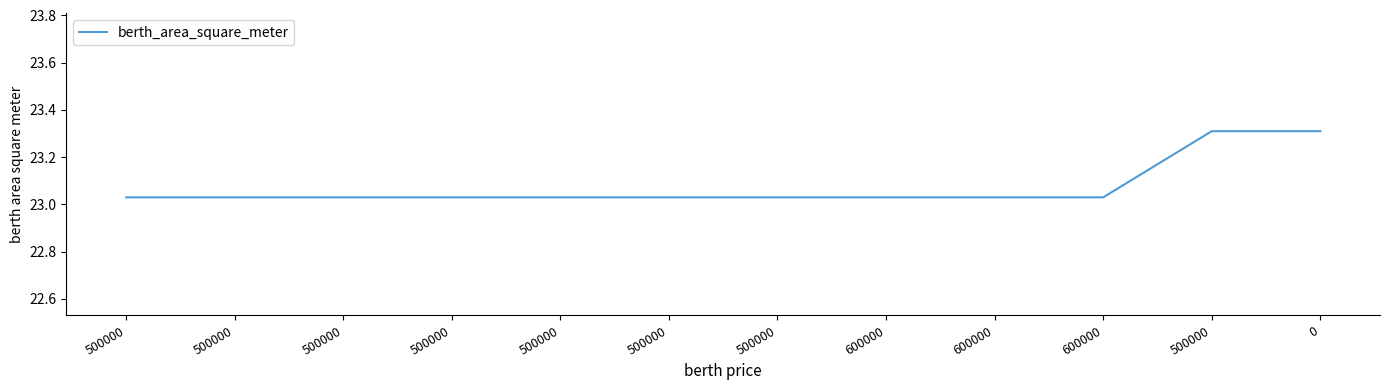

Reading left to right, list all the values displayed in this chart.

500000=23.0	500000=23.0	500000=23.0	500000=23.0	500000=23.0	500000=23.0	500000=23.0	600000=23.0	600000=23.0	600000=23.0	500000=23.3	0=23.3